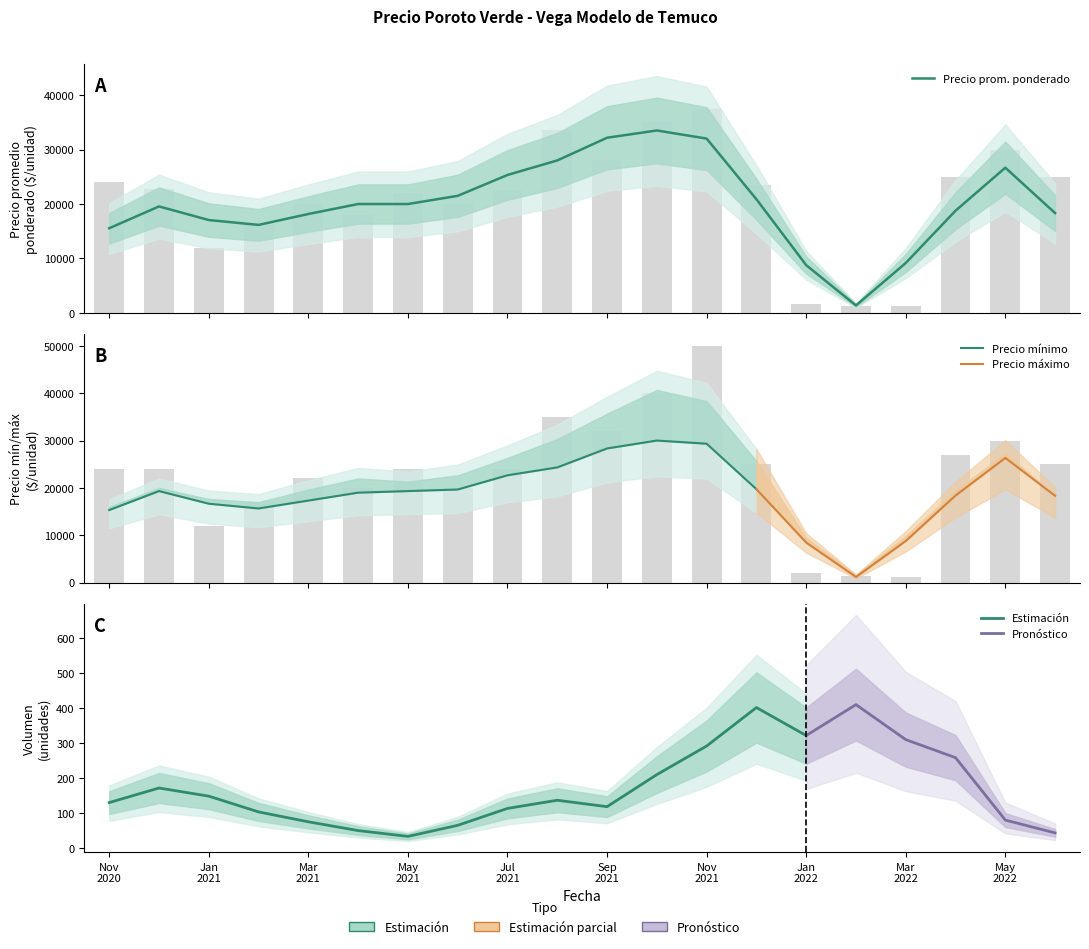

Where does the Precio máximo series first go above 24000?

2021-08